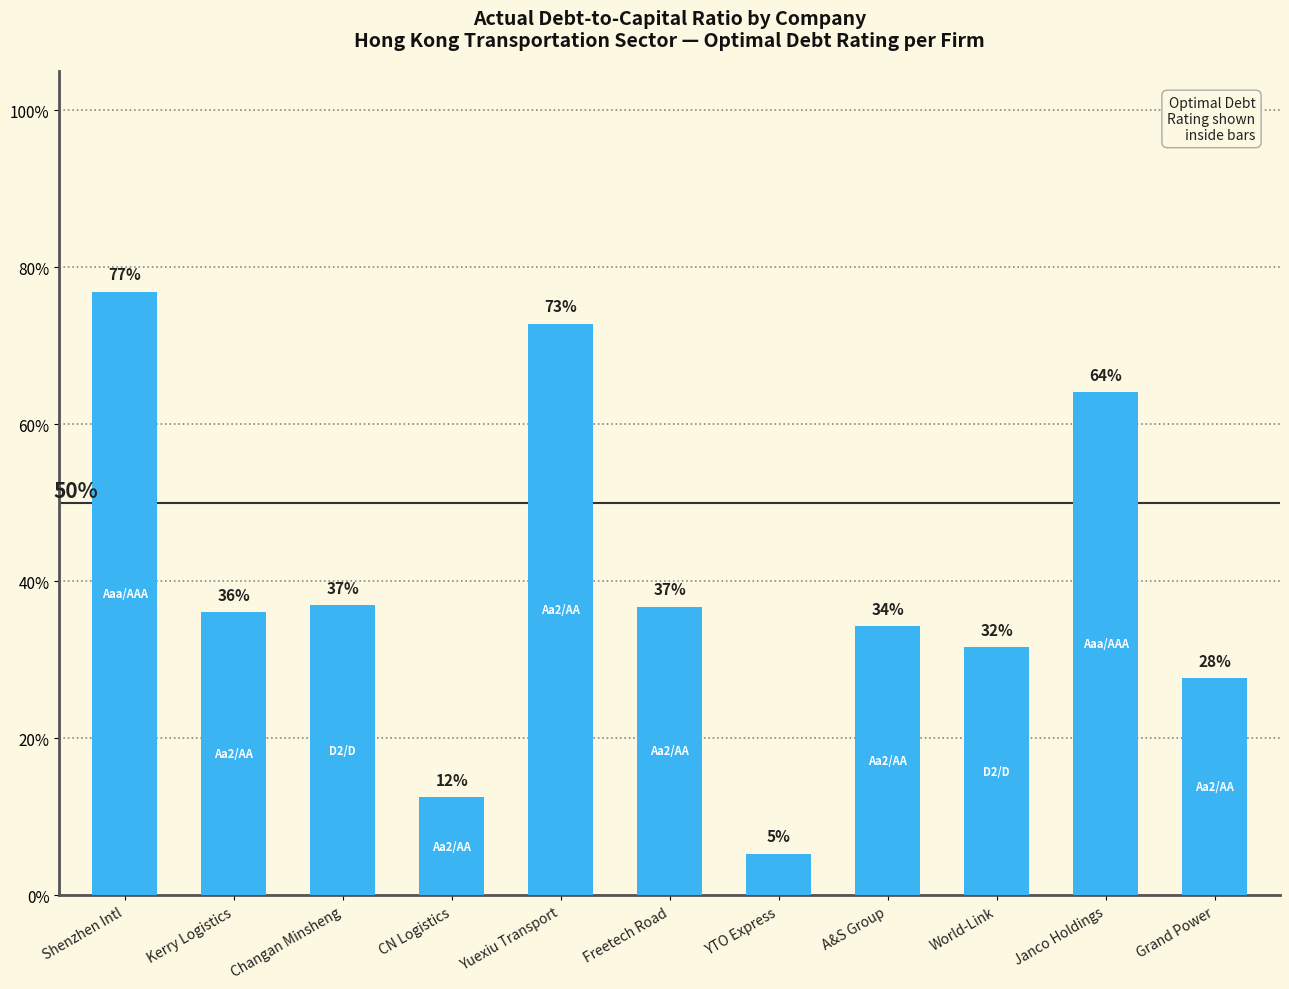

Reading left to right, extract all data points from this chart.

Shenzhen Intl=0.8	Kerry Logistics=0.4	Changan Minsheng=0.4	CN Logistics=0.1	Yuexiu Transport=0.7	Freetech Road=0.4	YTO Express=0.1	A&S Group=0.3	World-Link=0.3	Janco Holdings=0.6	Grand Power=0.3